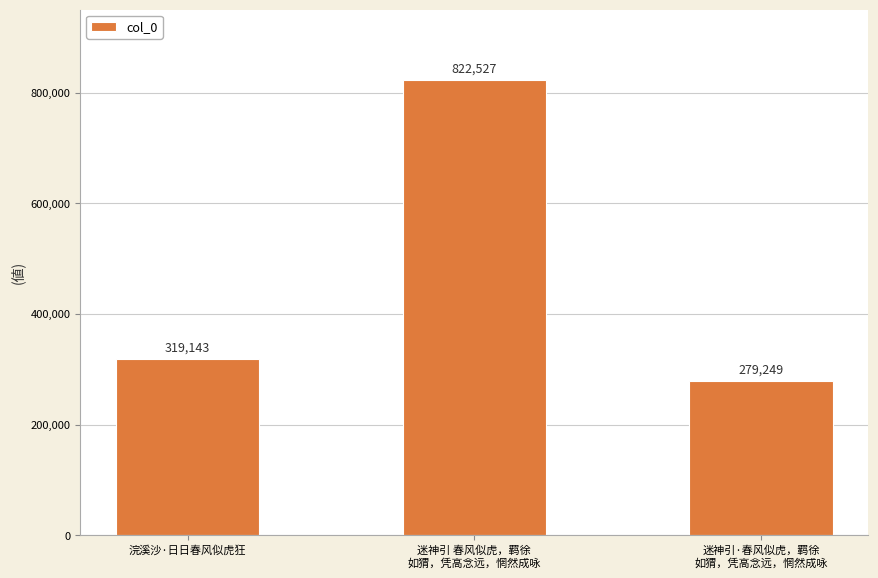

What value does the data have at 迷神引·春风似虎，羁徐
如猬，凭高念远，惘然成咏, to the nearest 50?

279250